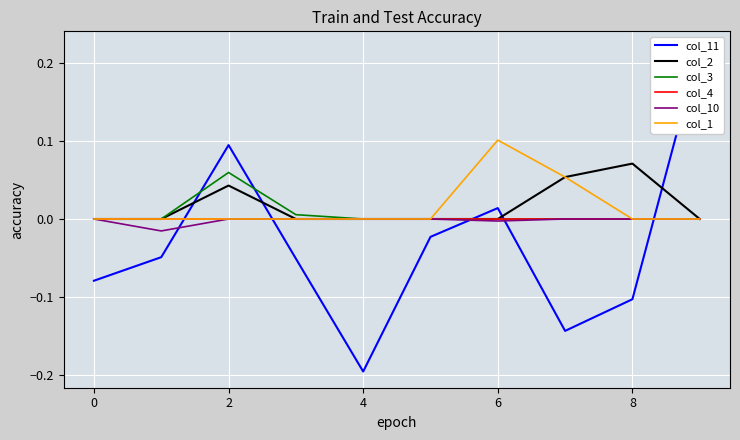

Is it true that col_3 equals 0.0 at 0?

True